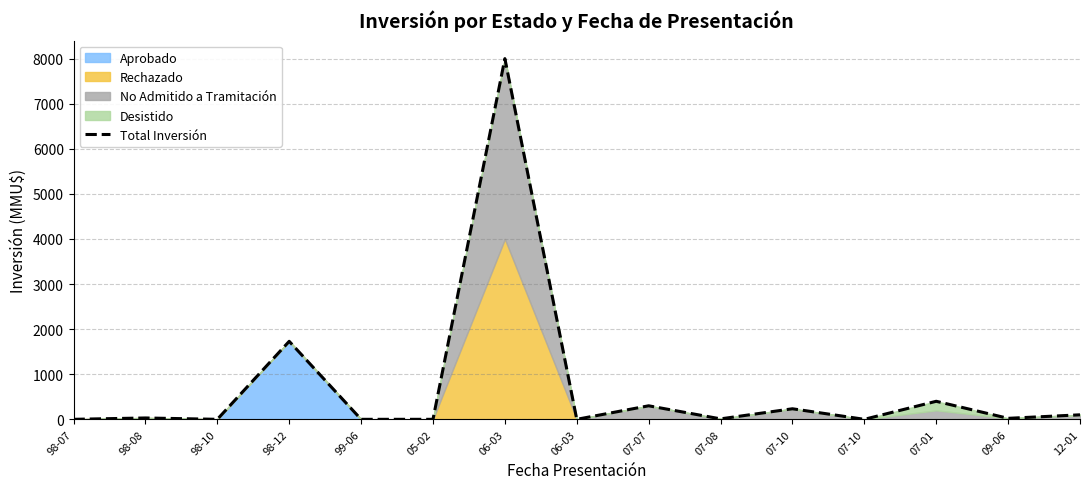

How many interior local valleys (lower than both neighbors) does the data have?

5